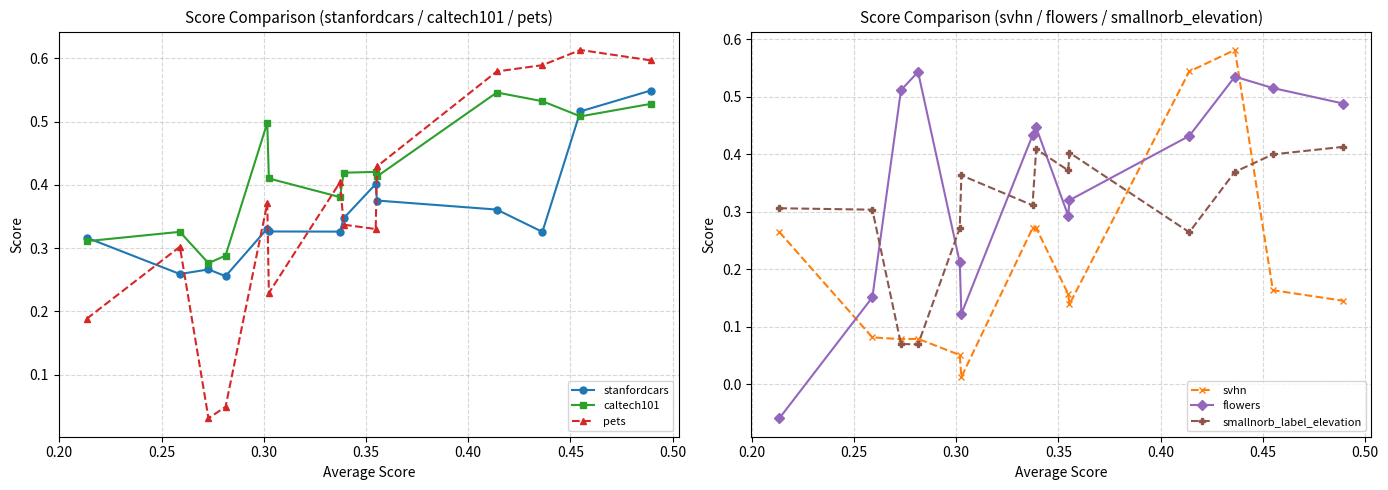

In svhn, how many points are higher than both neighbors (excluding endpoints)?

3